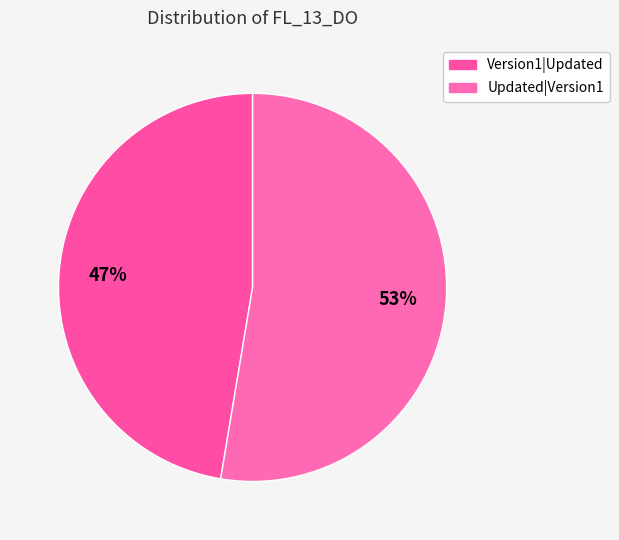

Is it true that Version1|Updated is 35% of the pie?

False